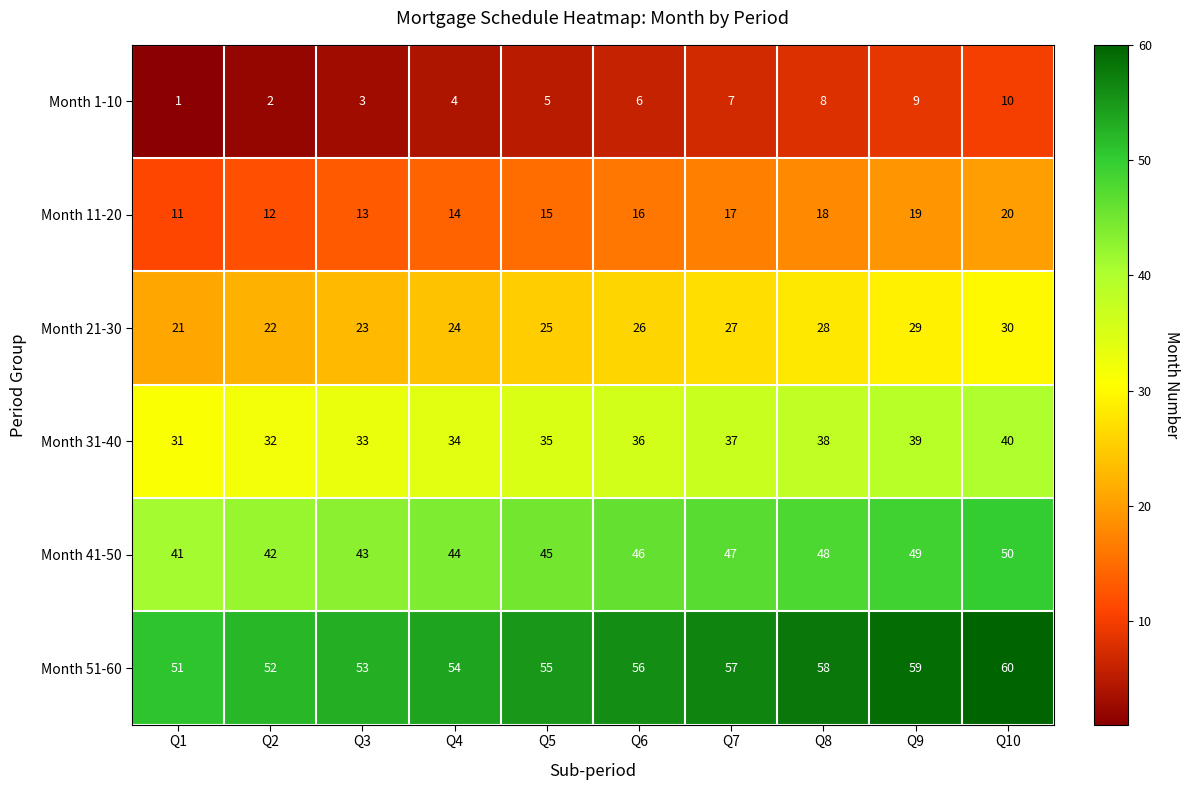

Read the Month 51-60 value at Q6.

56